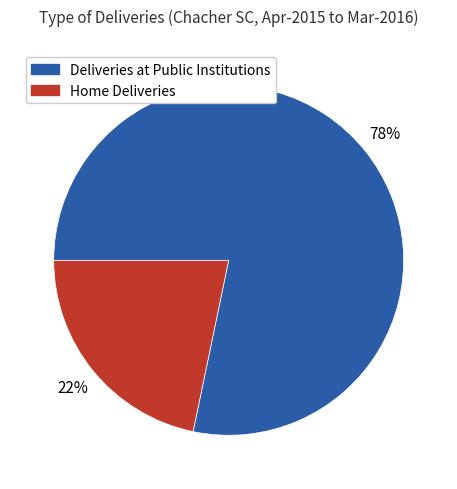

To the nearest percent, what is the average slice percentage?

50%